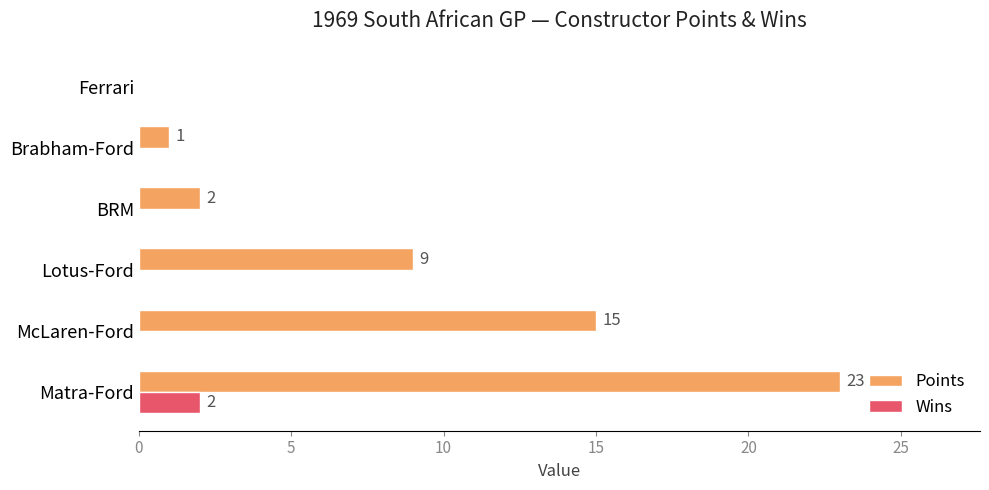

What is the sum of all Points values?

50